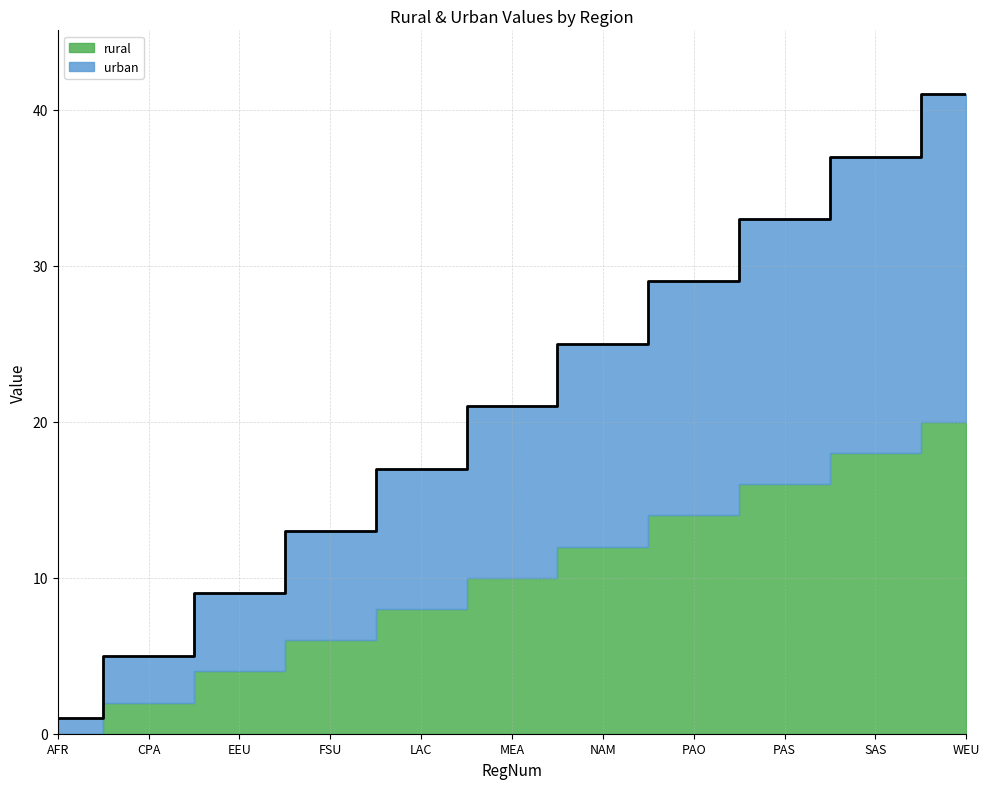

What is the ratio of the value at WEU to the value at FSU?

3.2